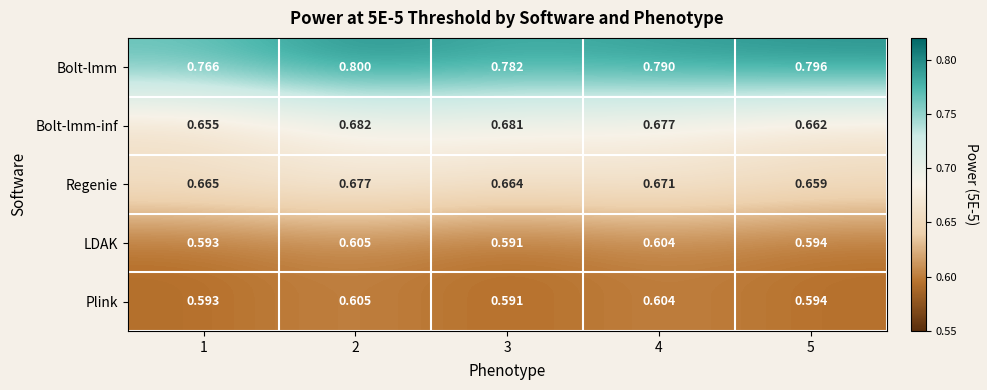

Is the value of LDAK at 4 greater than the value of Regenie at 5?

No